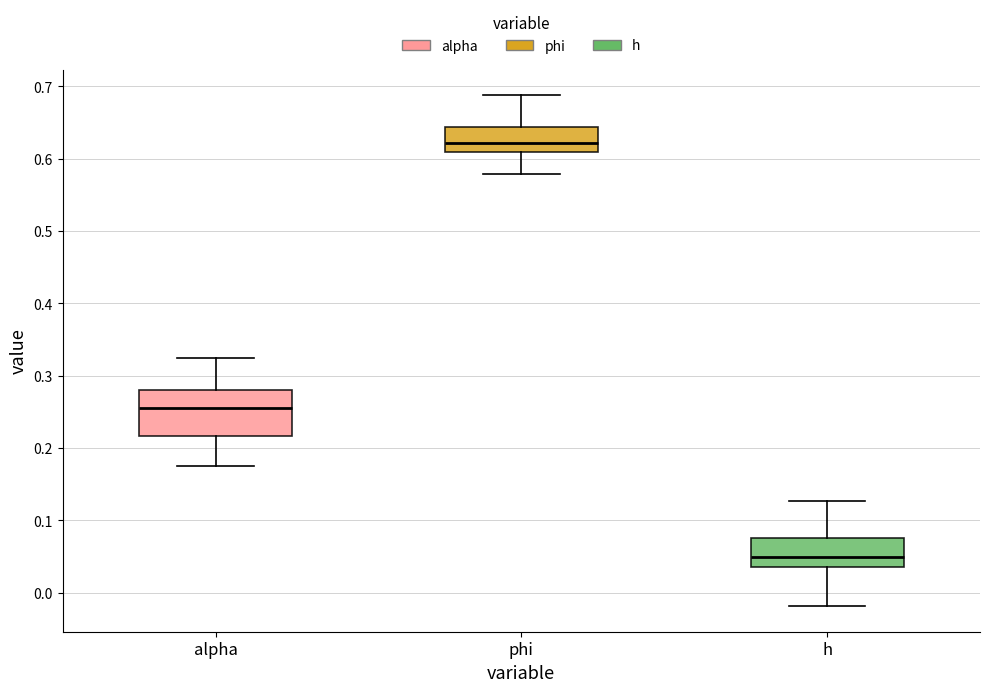

Which box is the tallest, from its lower edge to its upper edge?

alpha